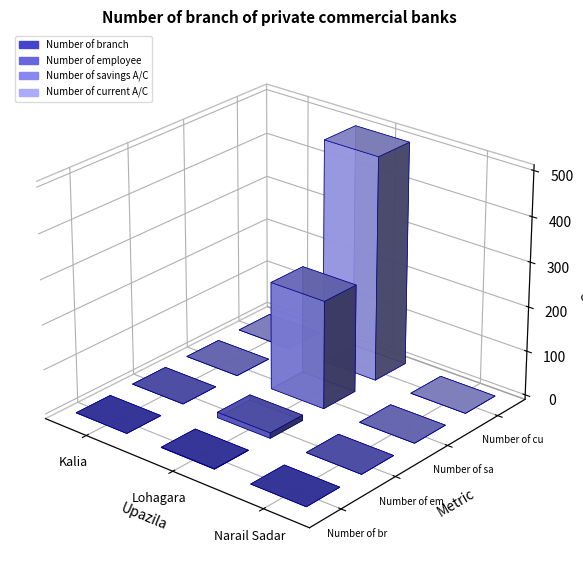

List the series in order of their peak value, lowest first.

Number of branch, Number of employee, Number of savings A/C, Number of current A/C